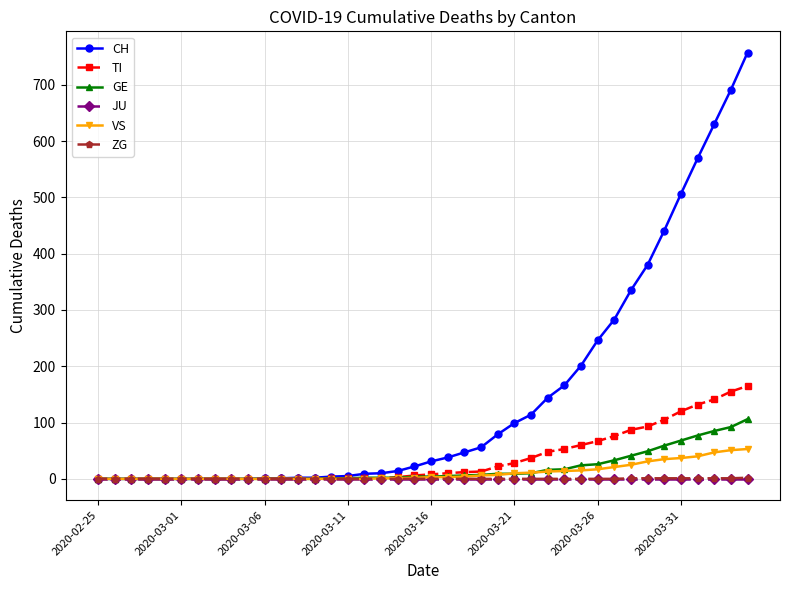

Which series has the widest spread of values?

CH